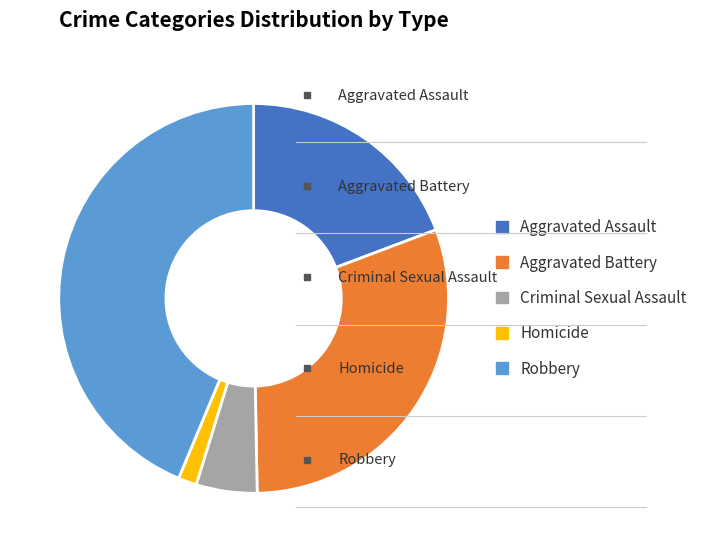

What is the ratio of the value at Robbery to the value at Criminal Sexual Assault?

8.7